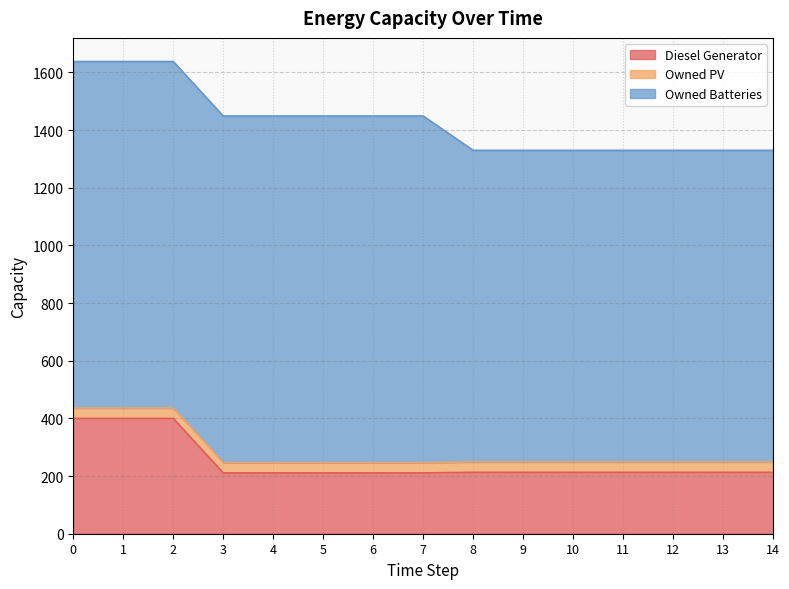

How many series are shown in this chart?

3